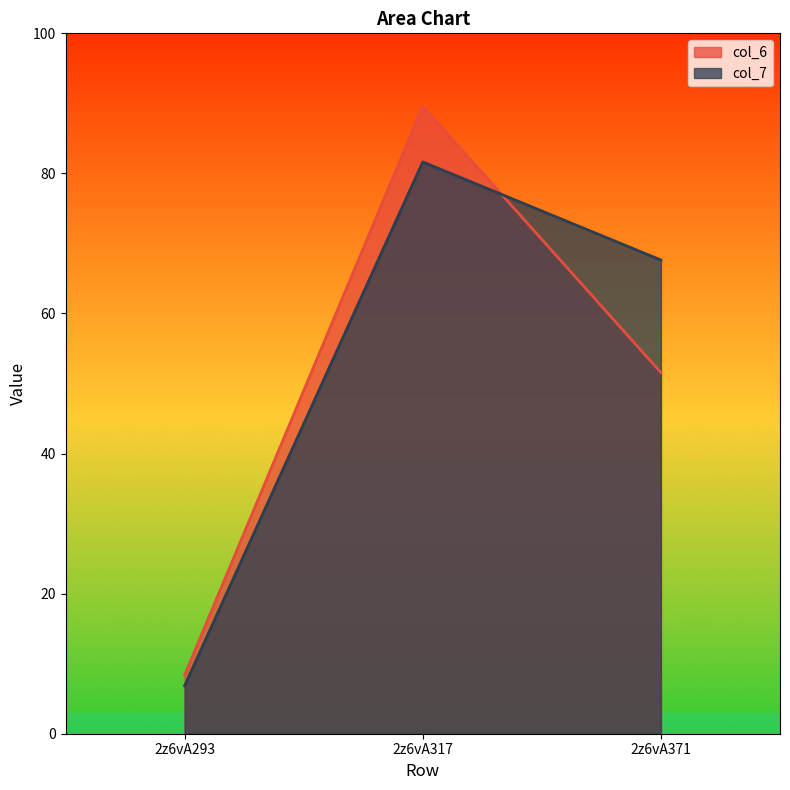

What is the sum of all col_7 values?

156.1